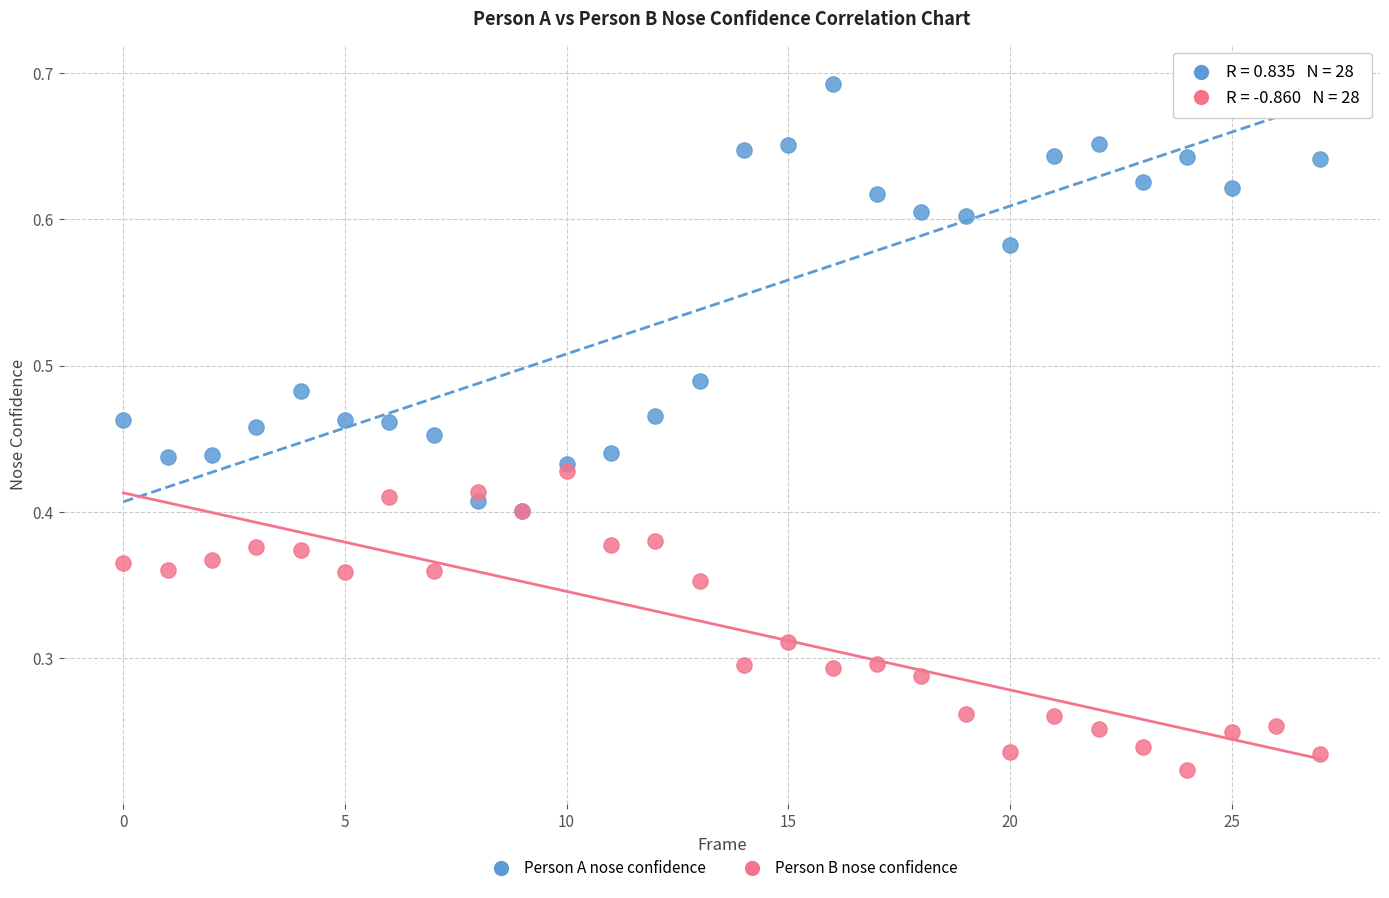

What are all the series names shown in the legend?

Person A nose confidence, Person B nose confidence